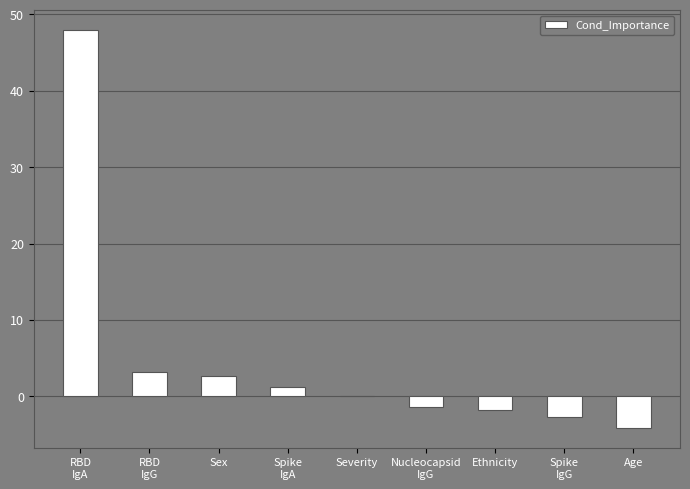

What is the greatest value displayed?

47.9